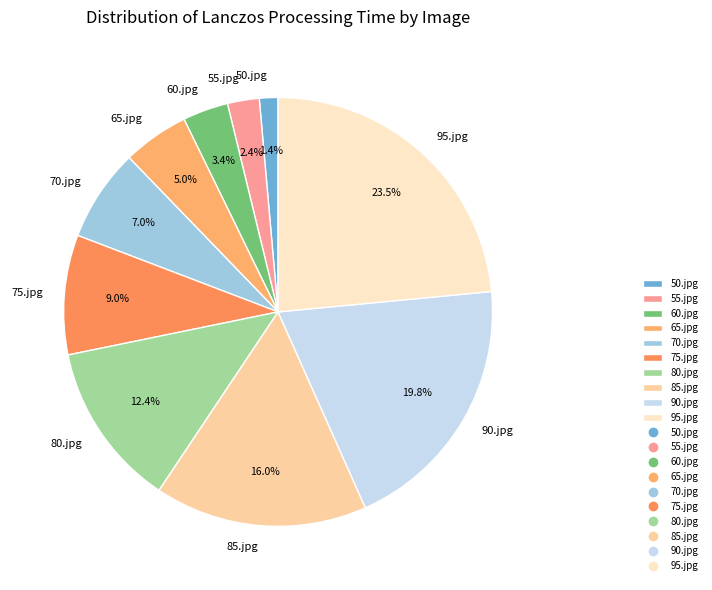

Is 75.jpg the majority of the pie?

No